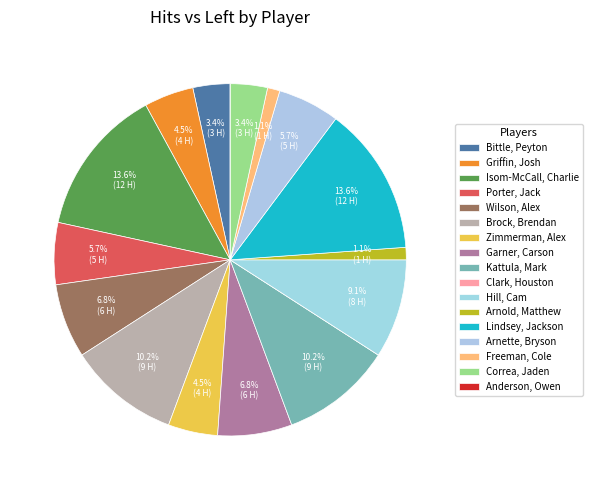

Which has a higher value, Kattula, Mark or Isom-McCall, Charlie?

Isom-McCall, Charlie